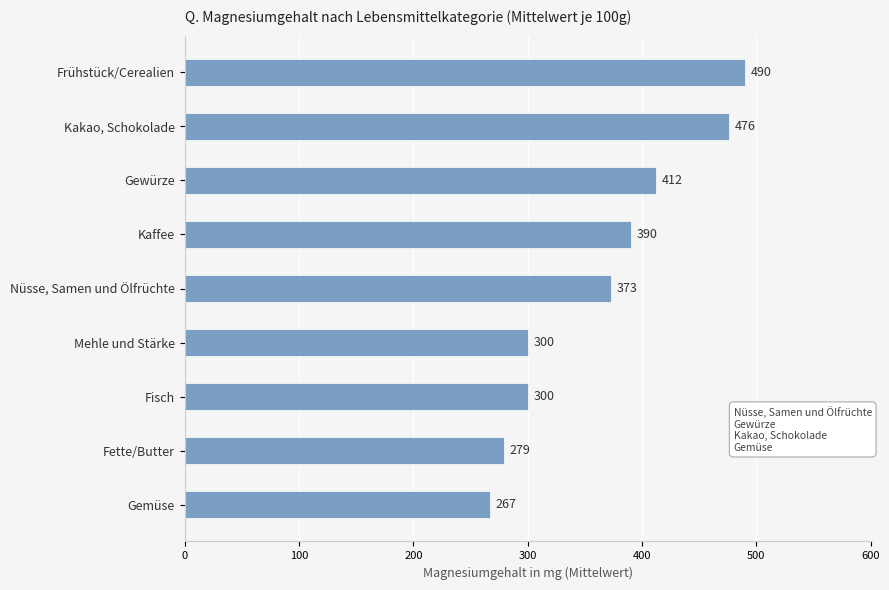

The chart shows a value of 238.3 at Kaffee. True or false?

False